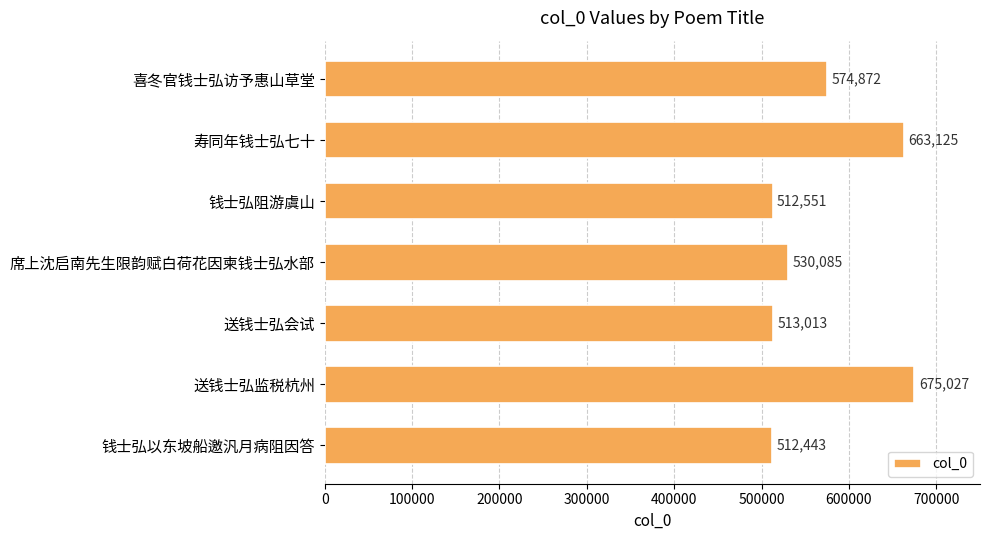

At which category does the chart reach its peak across all series?

送钱士弘监税杭州